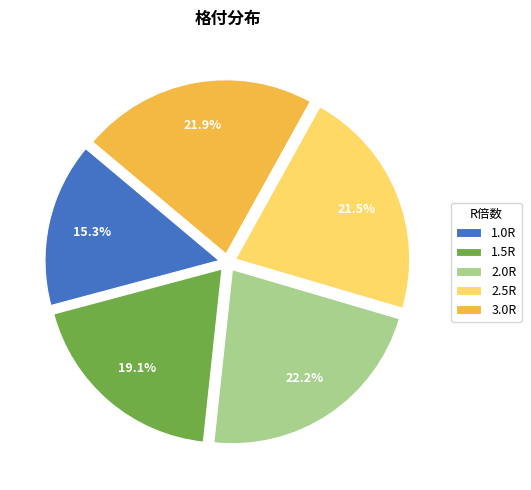

Does 3.0R represent more than half of the total?

No